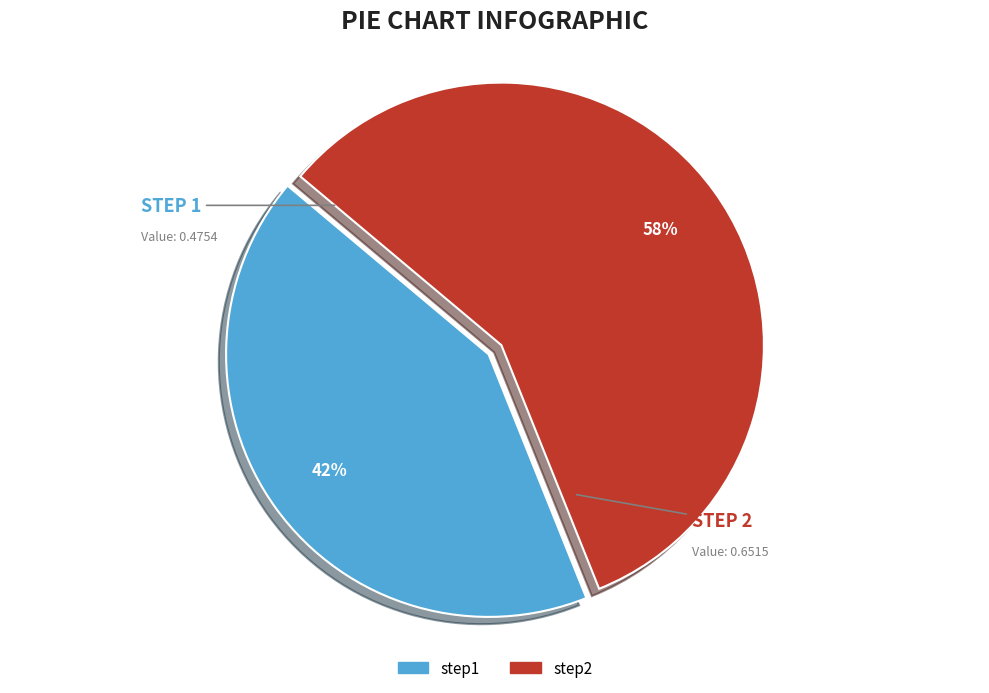

What is the smallest slice in the pie chart?

step1